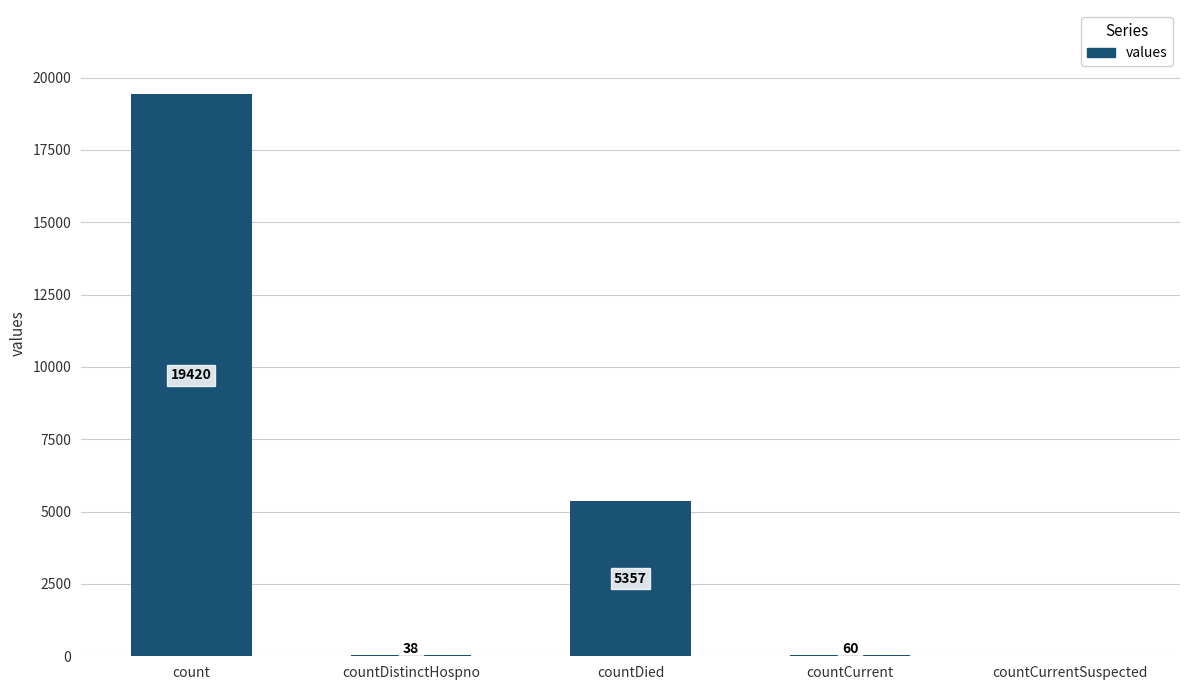

How many categories are shown in the chart?

5